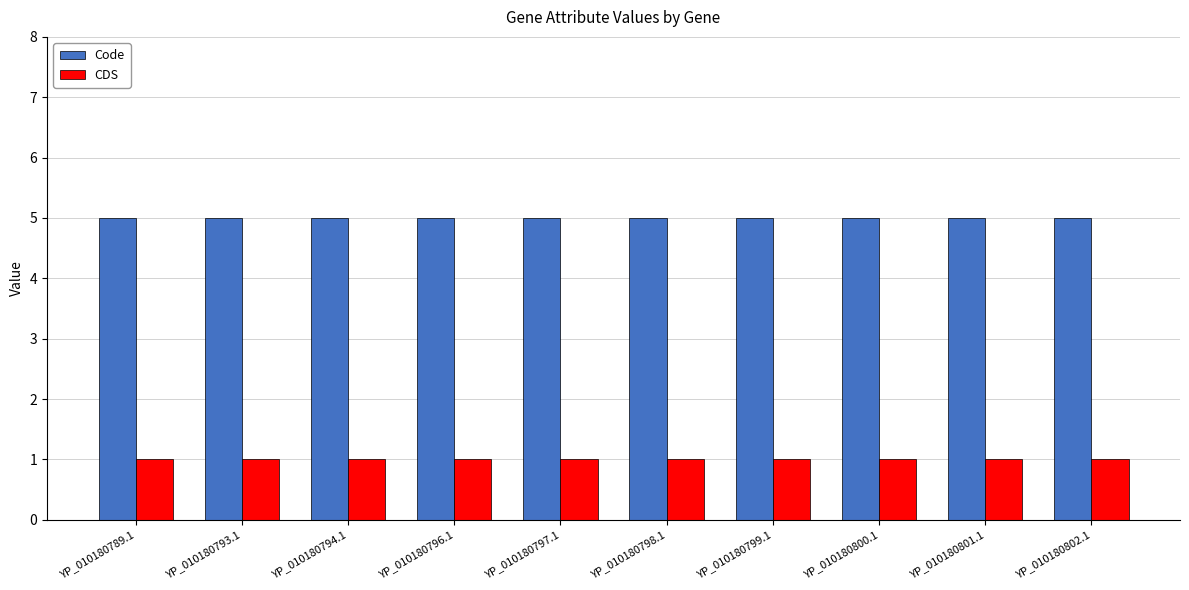

What is the total value across all series at YP_010180801.1?

6